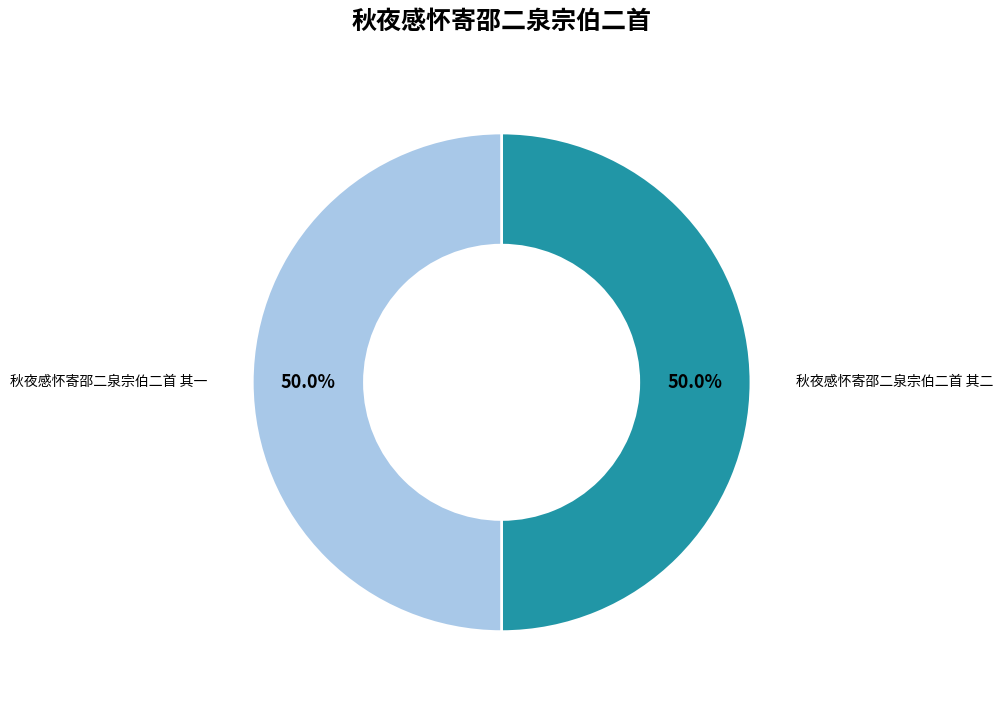

What is the ratio of the value at 秋夜感怀寄邵二泉宗伯二首 其二 to the value at 秋夜感怀寄邵二泉宗伯二首 其一?

1.0